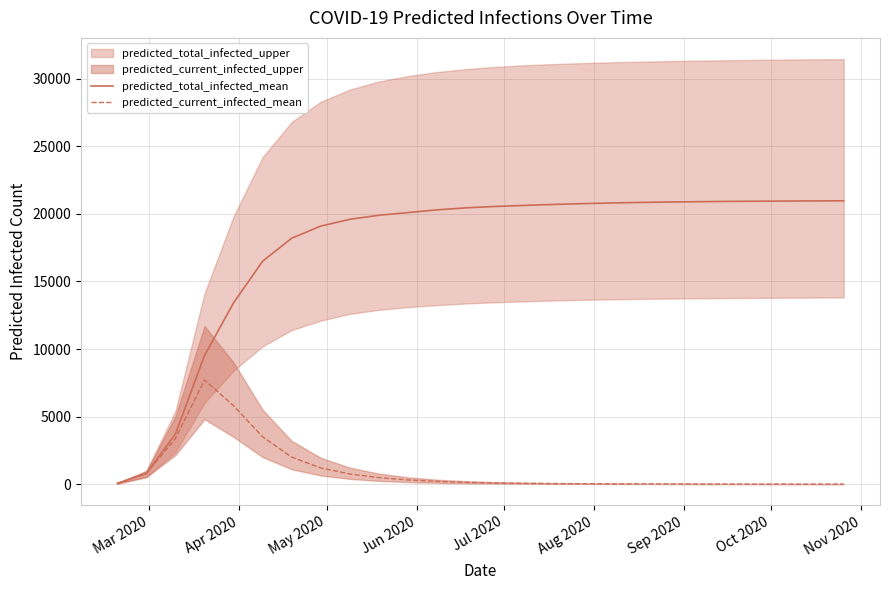

True or false: predicted_total_infected_mean has more than 1 points higher than both neighbors.

False